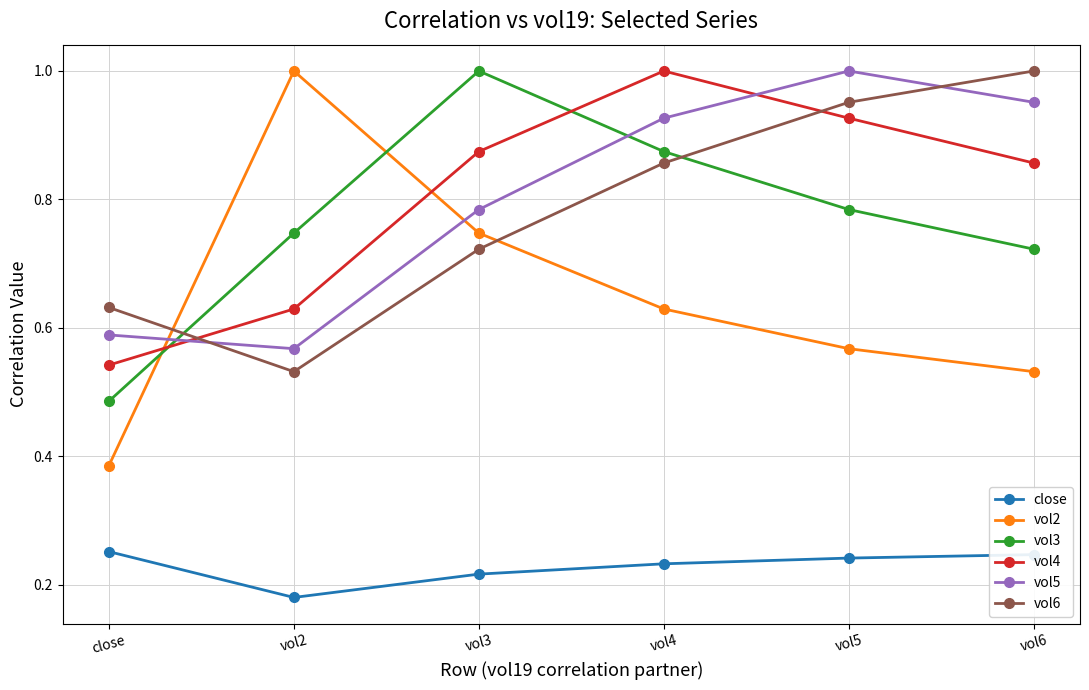

True or false: close and vol6 cross at least once.

False